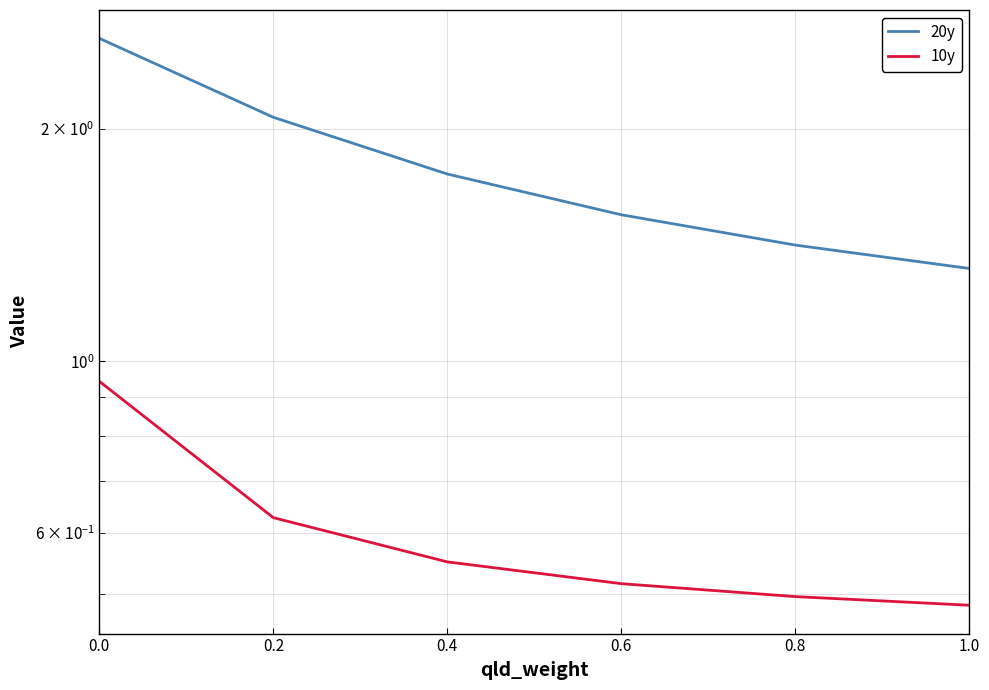

True or false: 20y has more than 1 points higher than both neighbors.

False